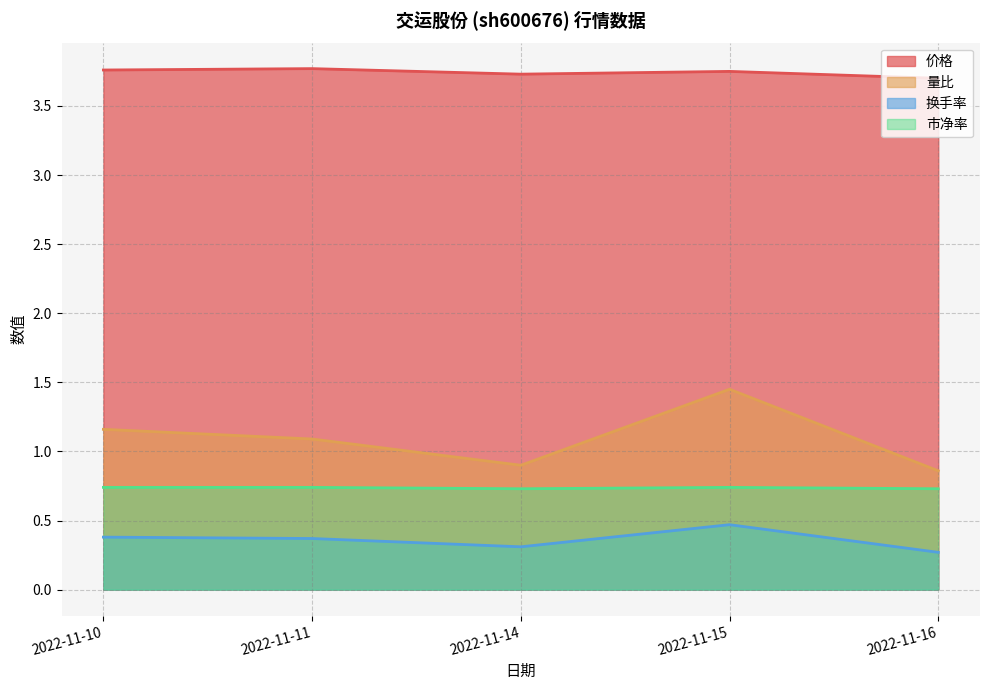

What is the highest value of the 换手率 series?

0.5